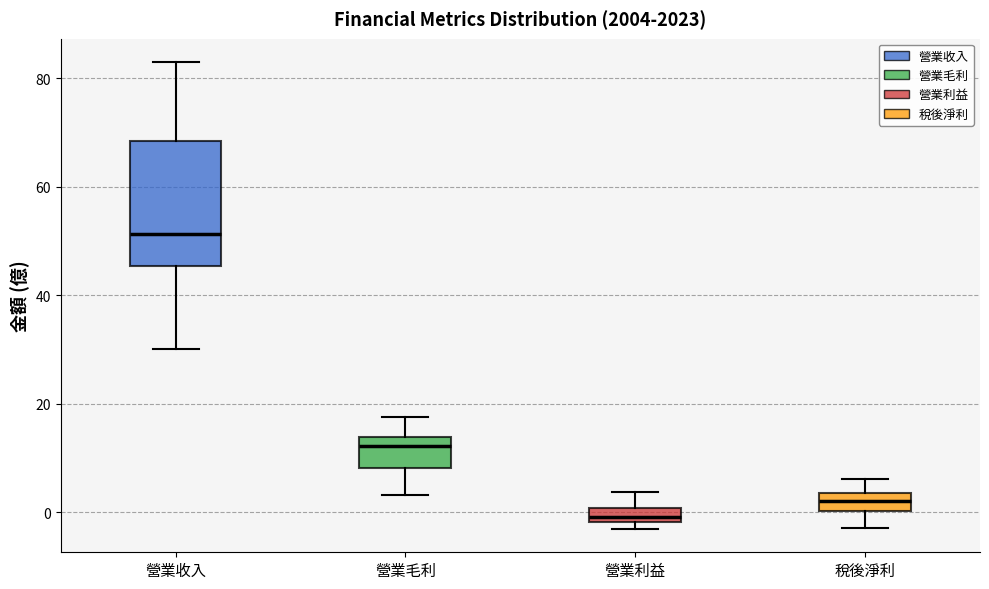

Which box is the tallest, from its lower edge to its upper edge?

營業收入